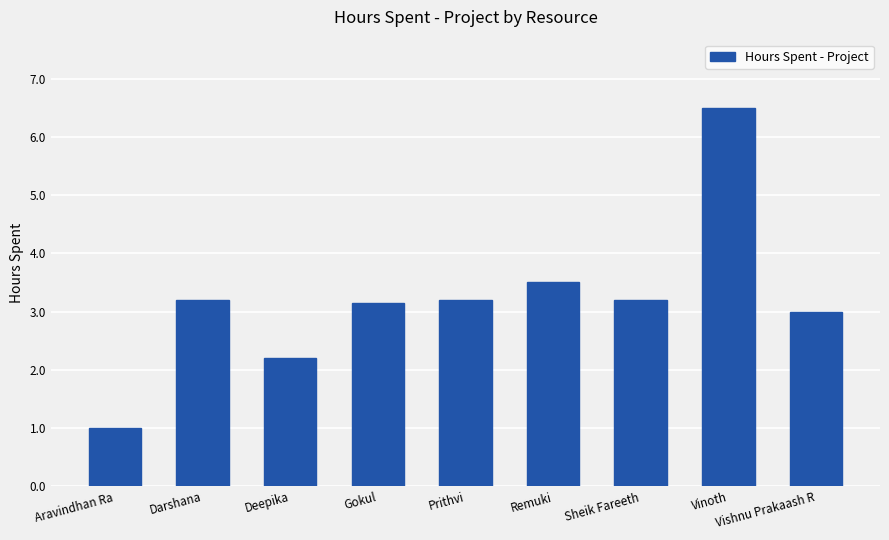

Which has a higher value, Vinoth or Darshana?

Vinoth